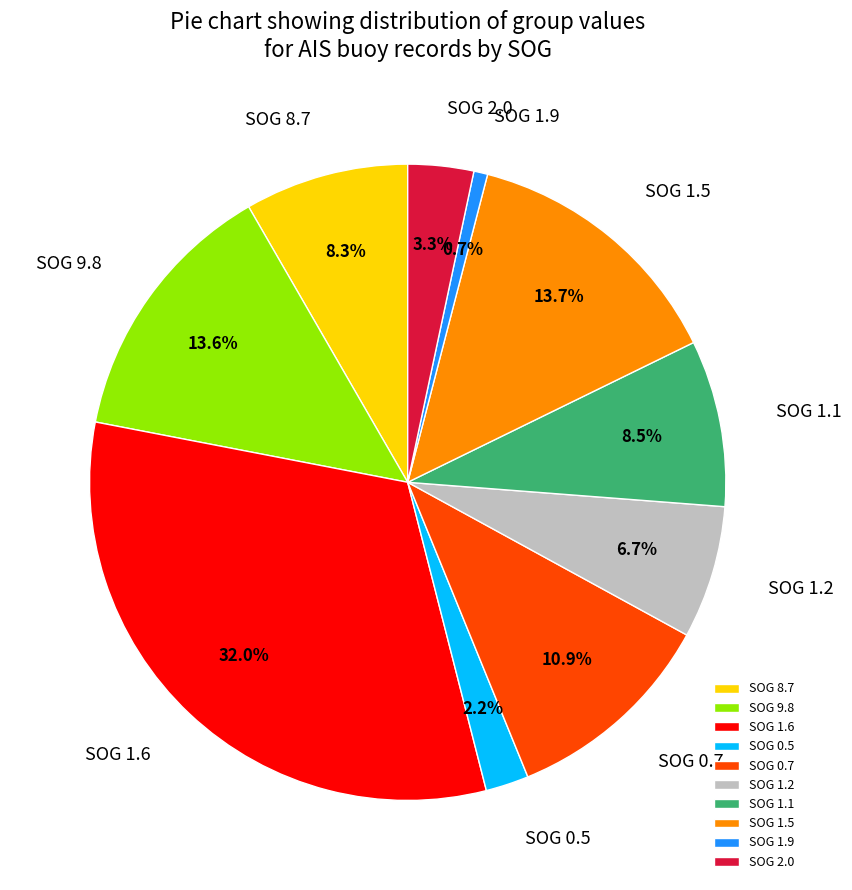

To the nearest percent, what is the difference between the largest and smallest slice percentages?

31%